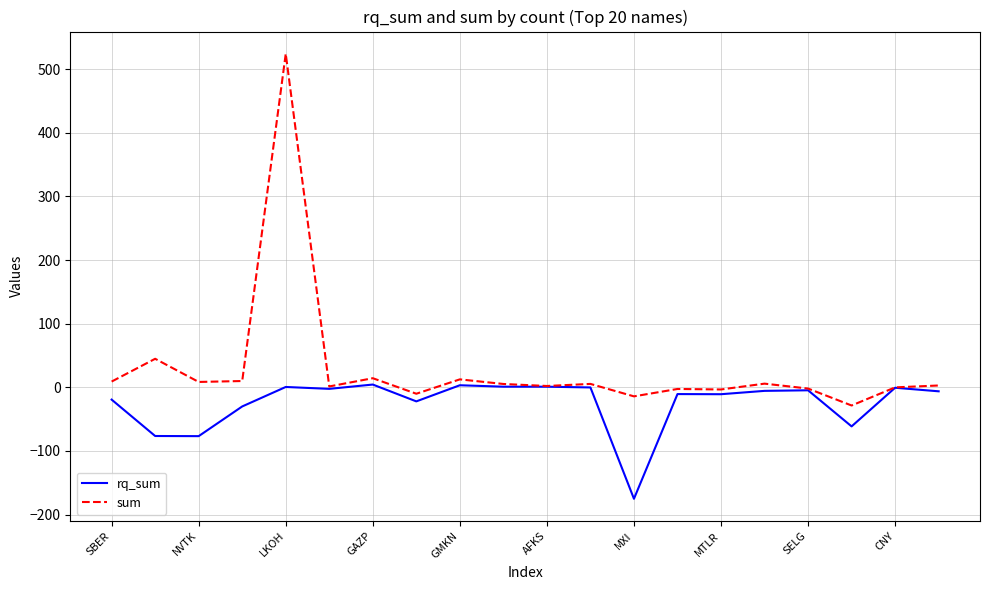

Which series has the largest total across all categories?

sum